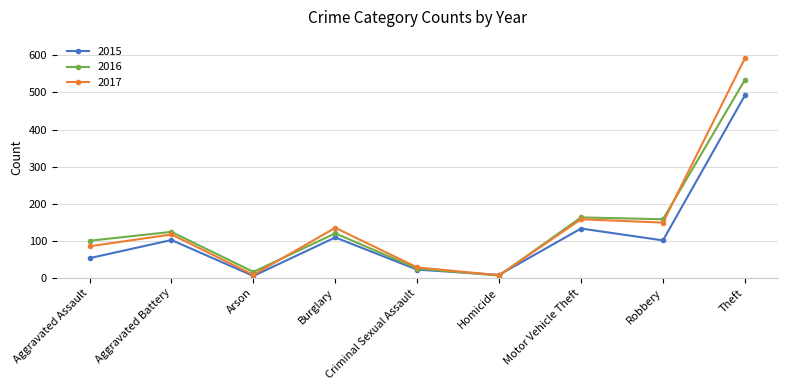

Which series ends up on top after the final intersection of 2015 and 2017?

2017